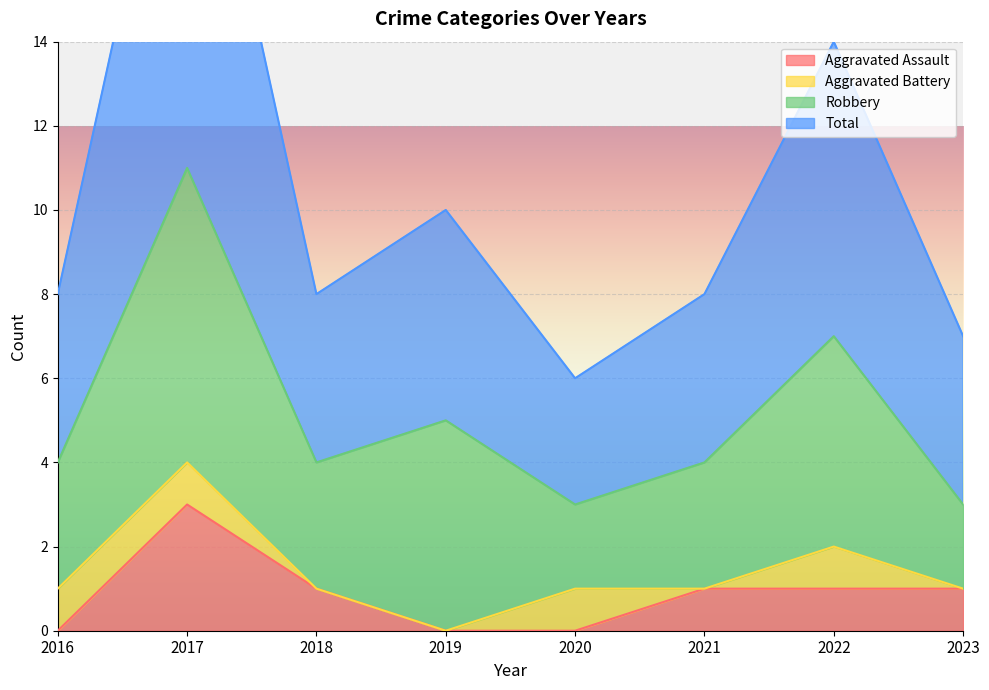

At which category does the chart reach its peak across all series?

2017